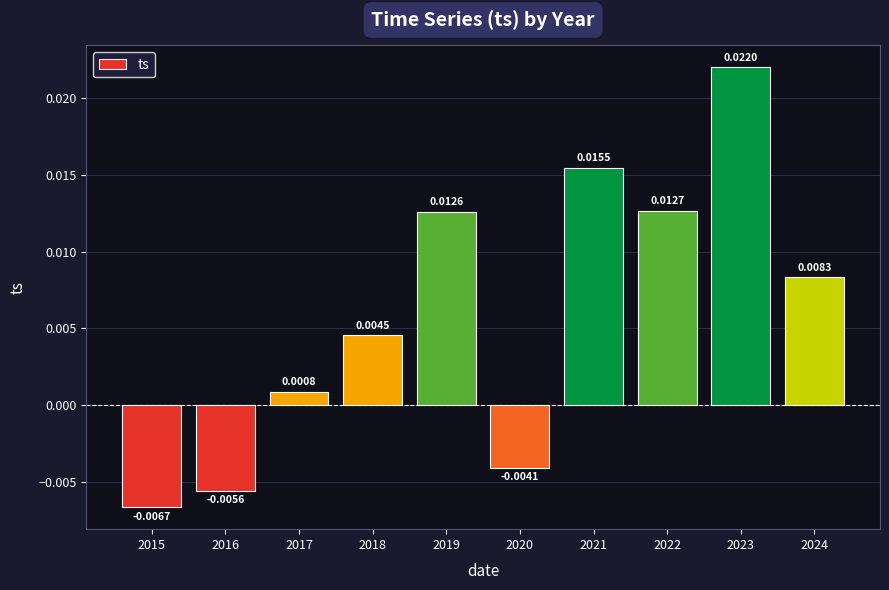

List the labels in order of value, smallest first.

2015, 2016, 2020, 2017, 2018, 2024, 2019, 2022, 2021, 2023